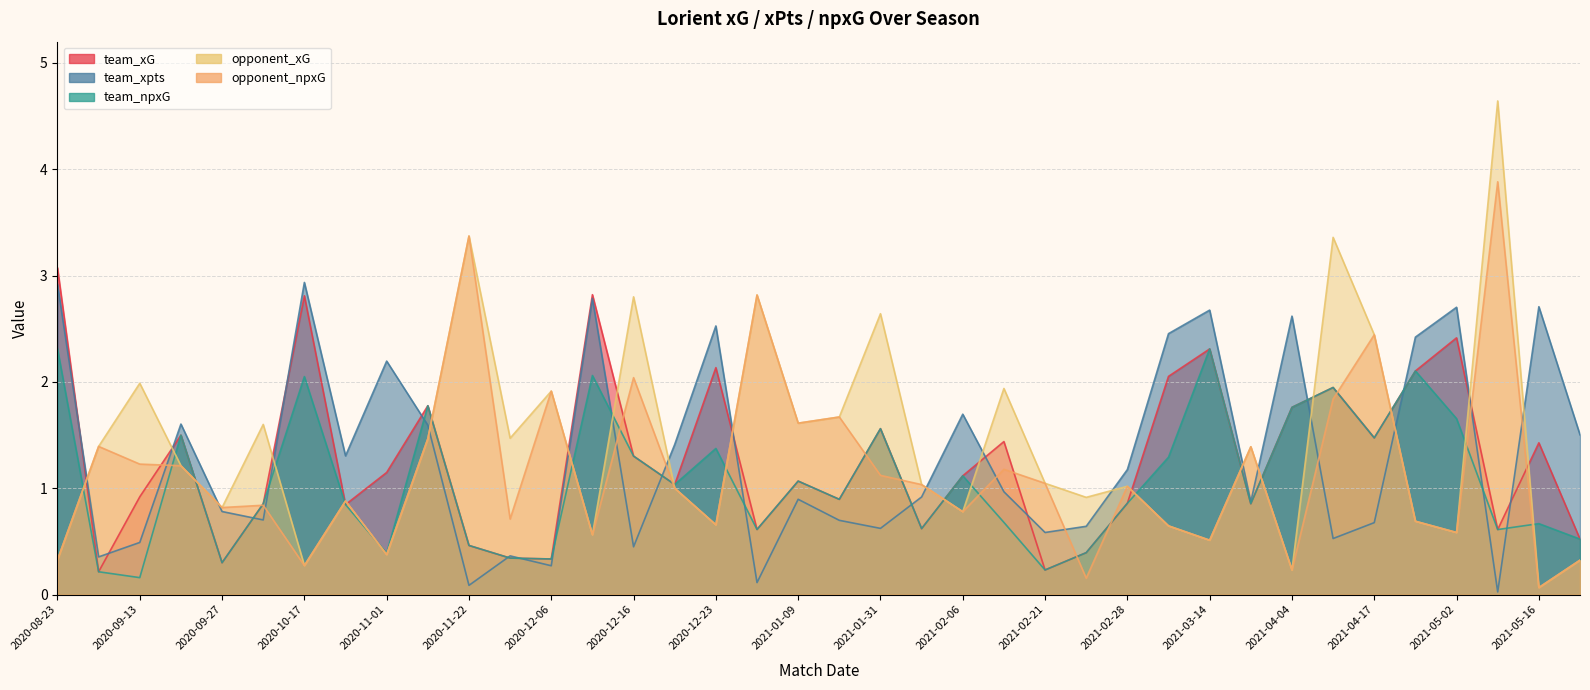

How many values in the opponent_xG series are below 1?

16